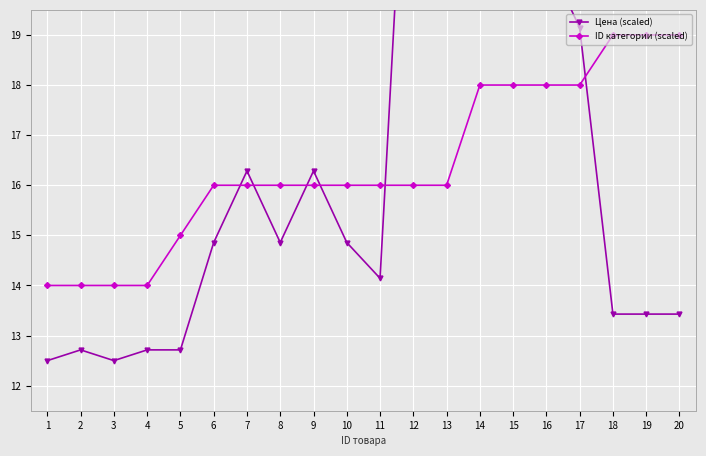

Where is the first local maximum for Цена (scaled)?

2